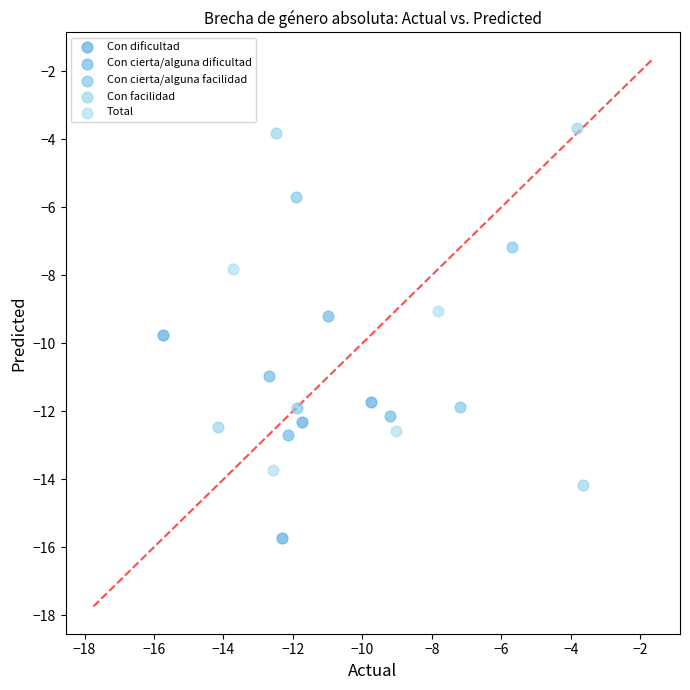

Which series contains the lowest Y value?

Con dificultad